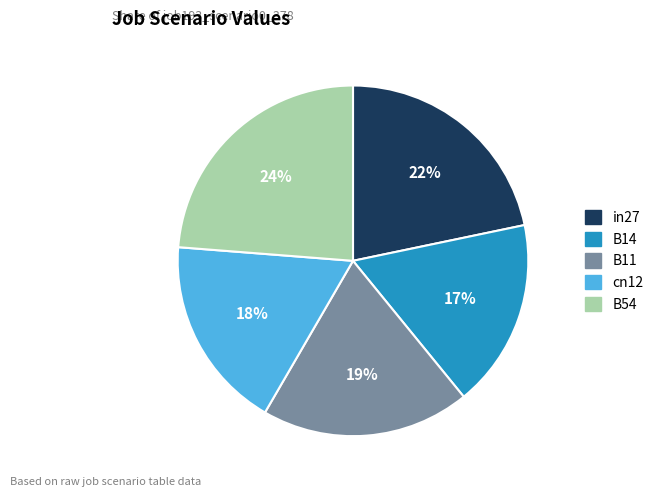

To the nearest percent, what is the average slice percentage?

20%